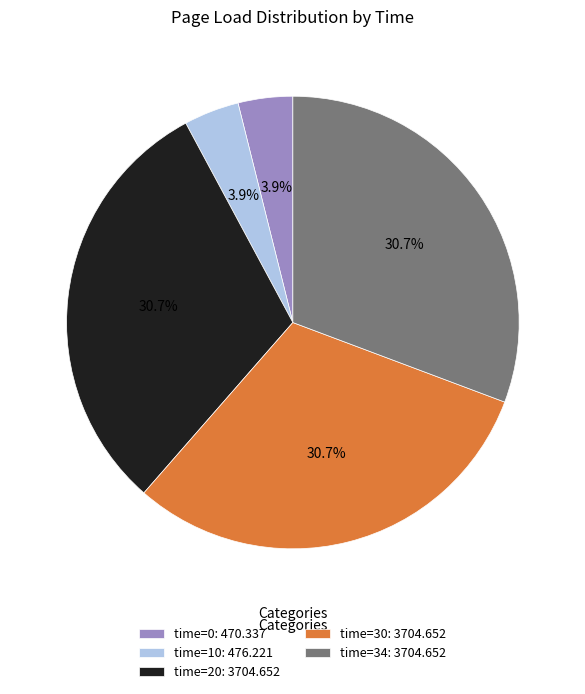

Count the number of slices in the pie.

5